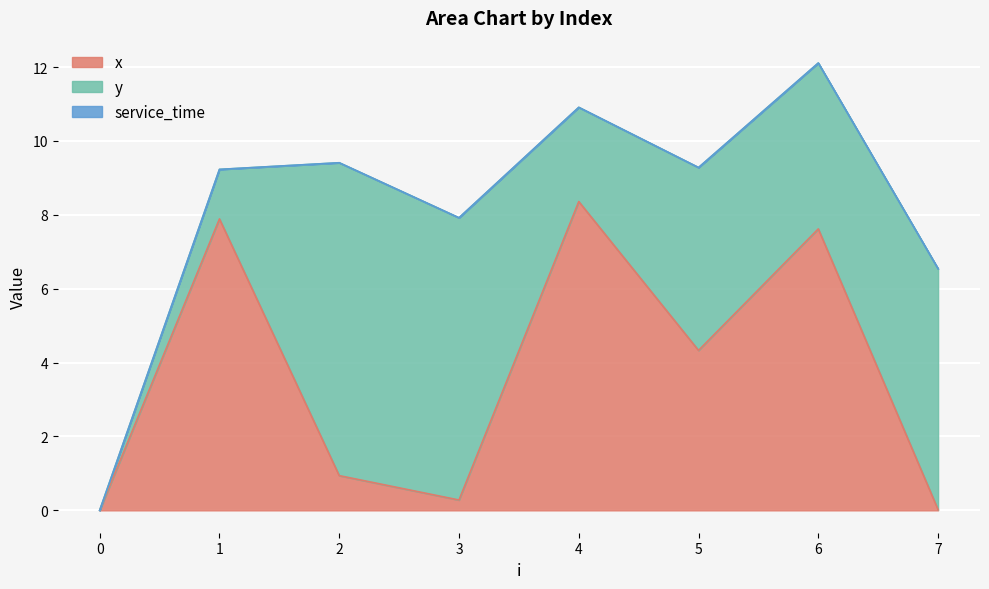

What is the value of the x point at the 5th from the left?

8.4